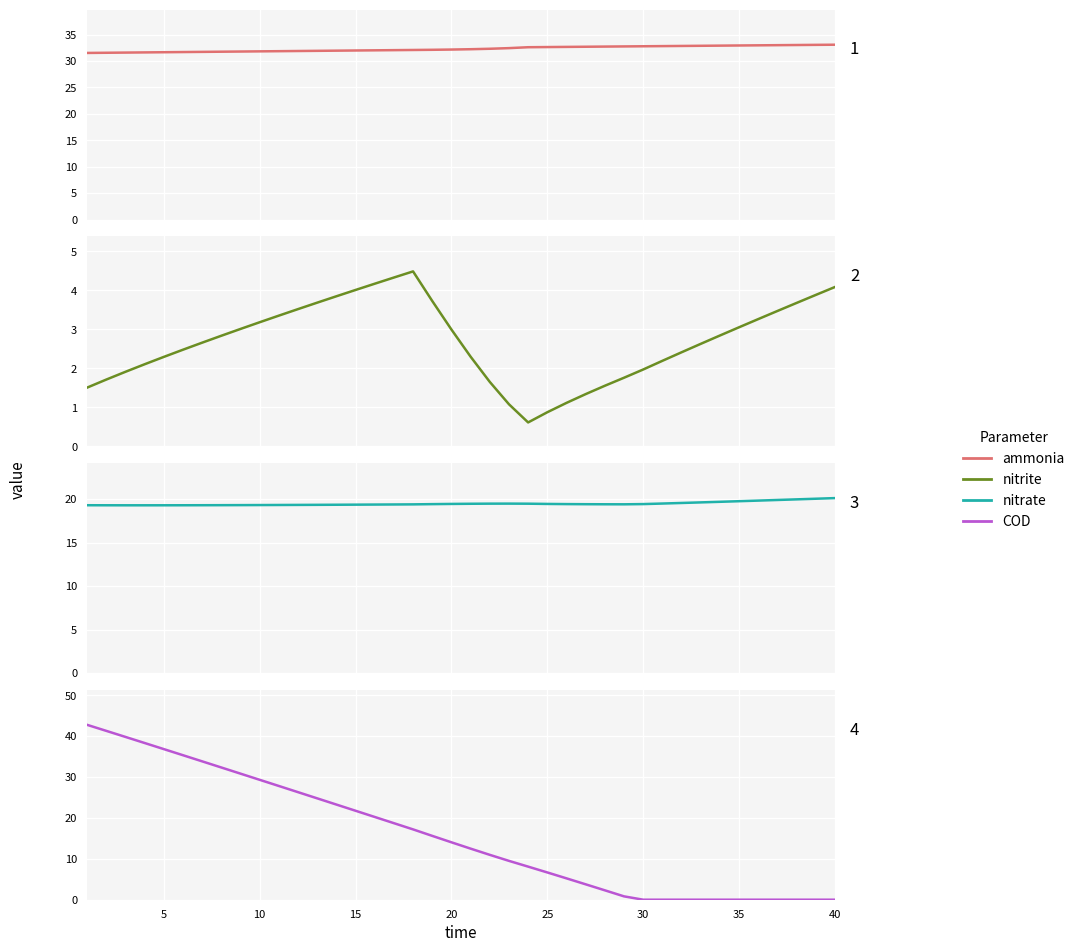

Which series has the widest spread of values?

COD